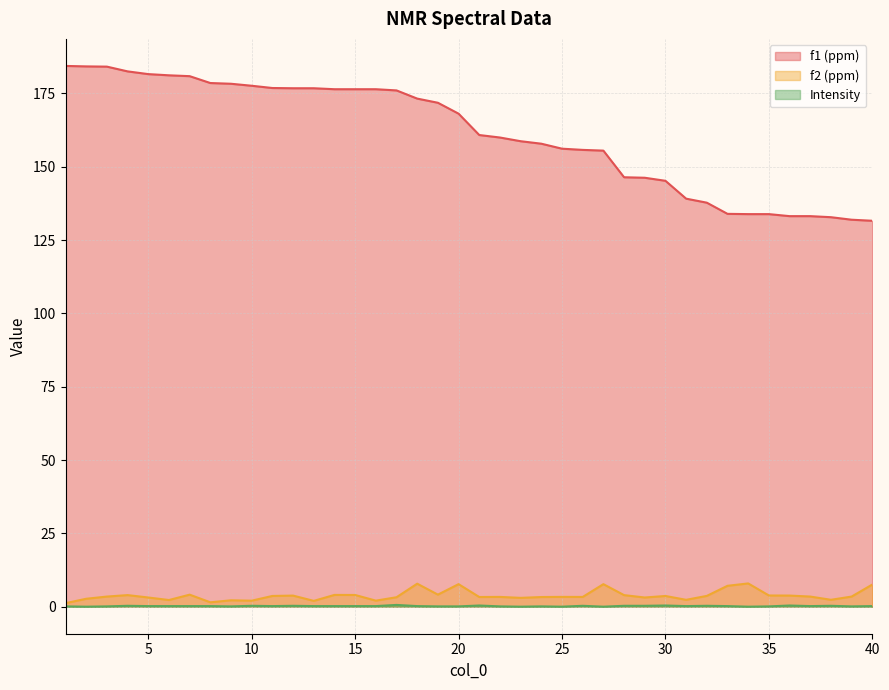

What value does the f2 (ppm) series have at 12?

3.8